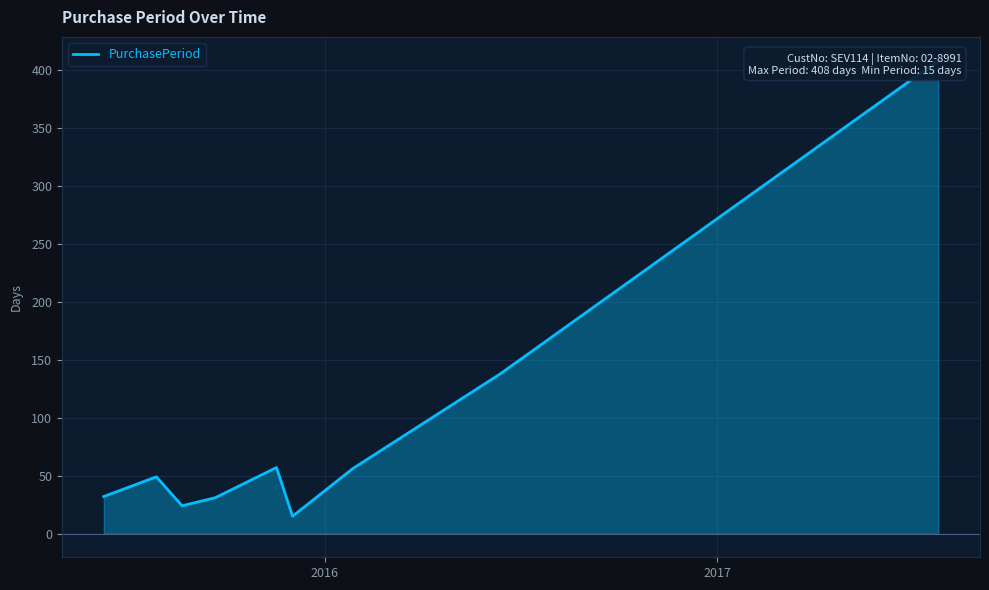

What is the difference between the maximum and minimum values?

393